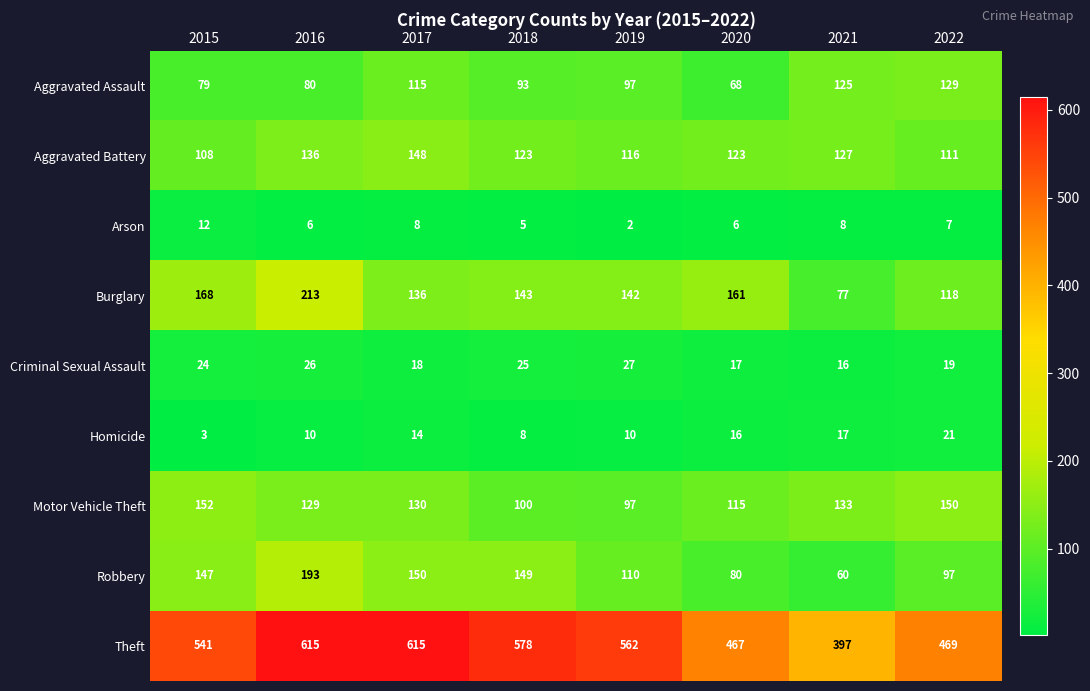

Between 2018 and 2022, which series saw the biggest shift?

Theft